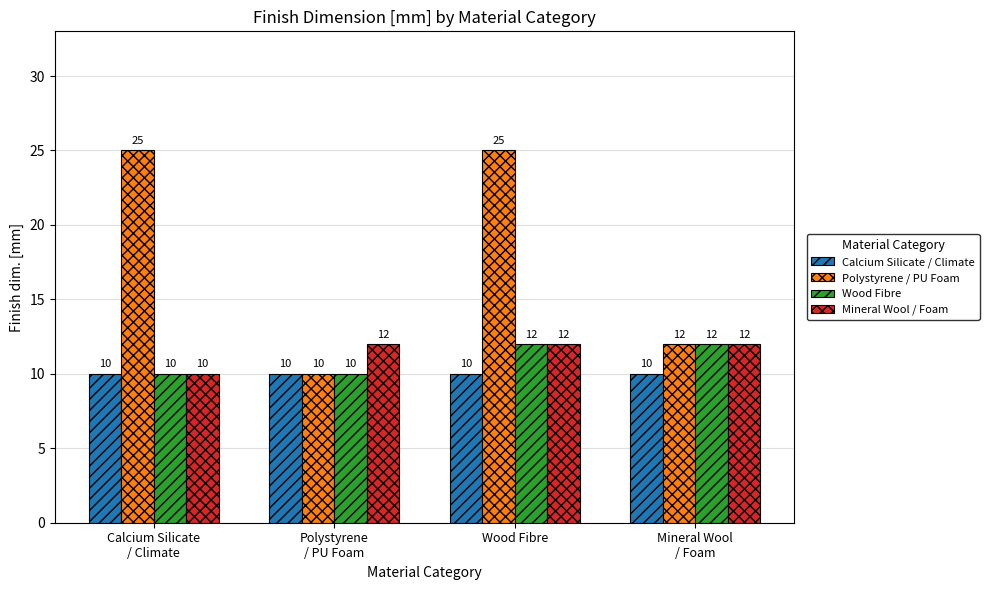

What is the minimum value shown in the chart?

10